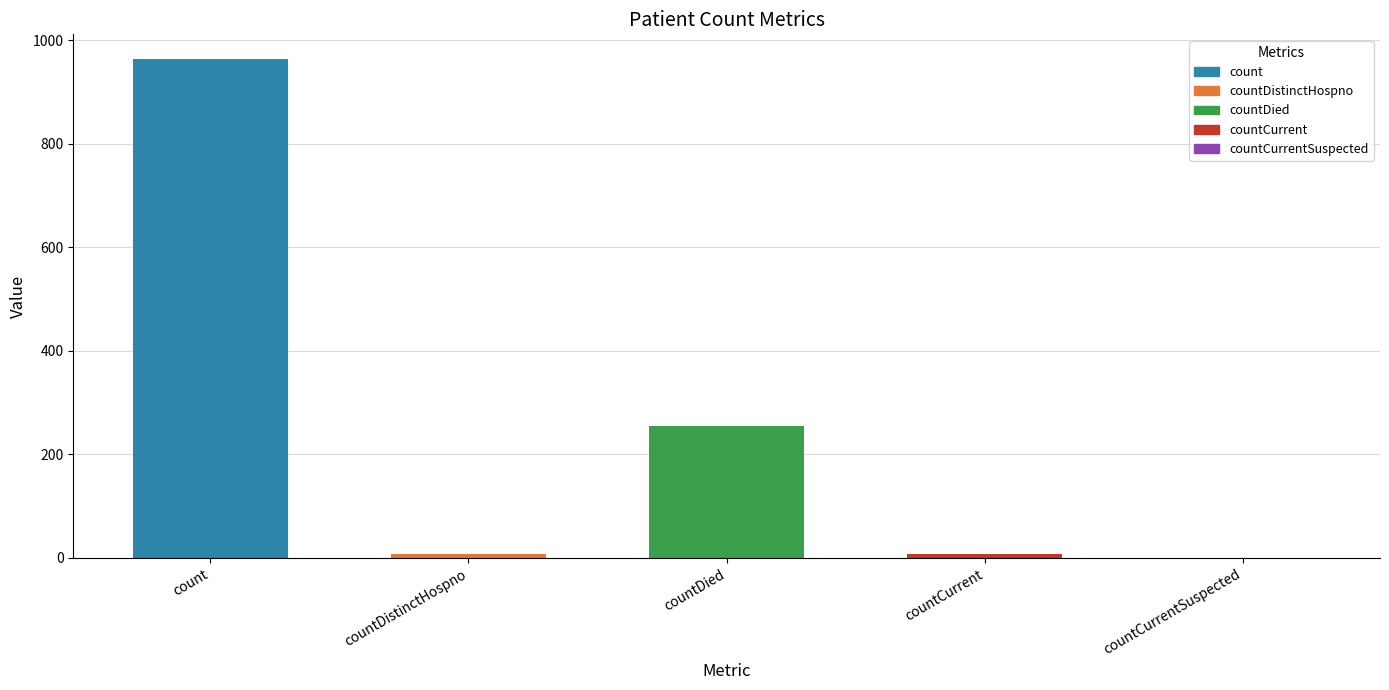

What is the average value?

247